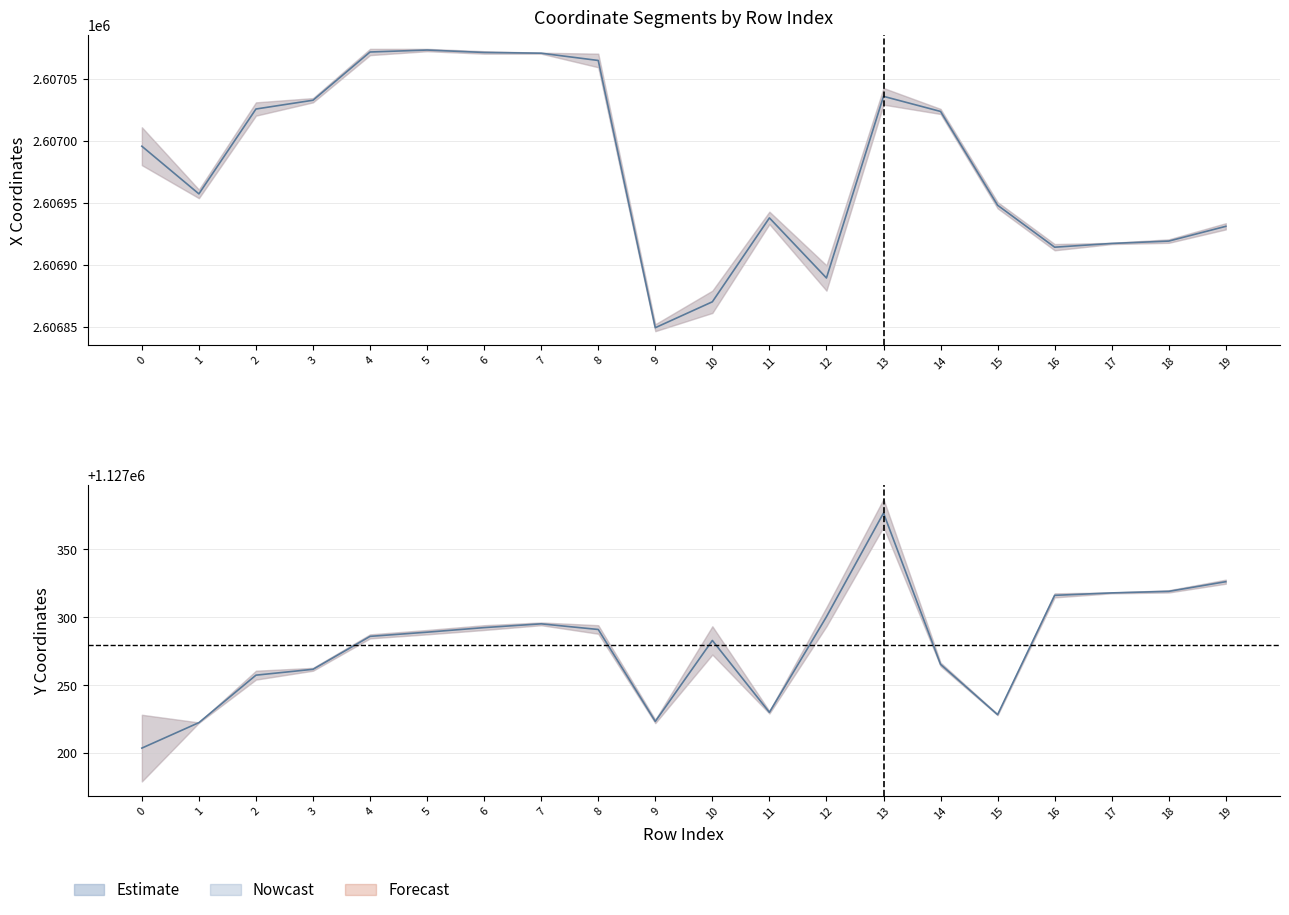

What is the difference between the highest and lowest values at 3?

1479770.8